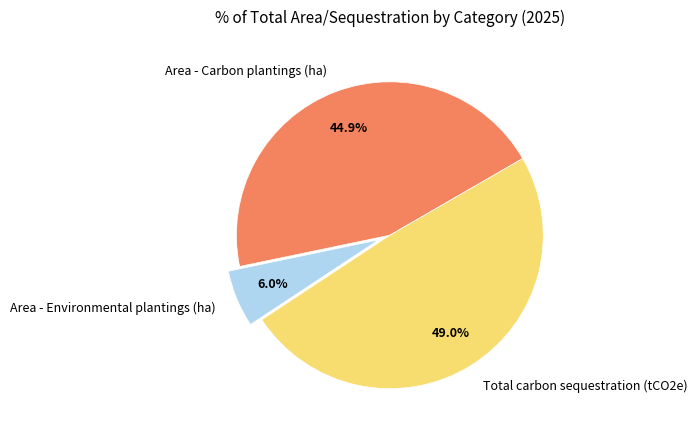

Does any single category account for the majority?

No